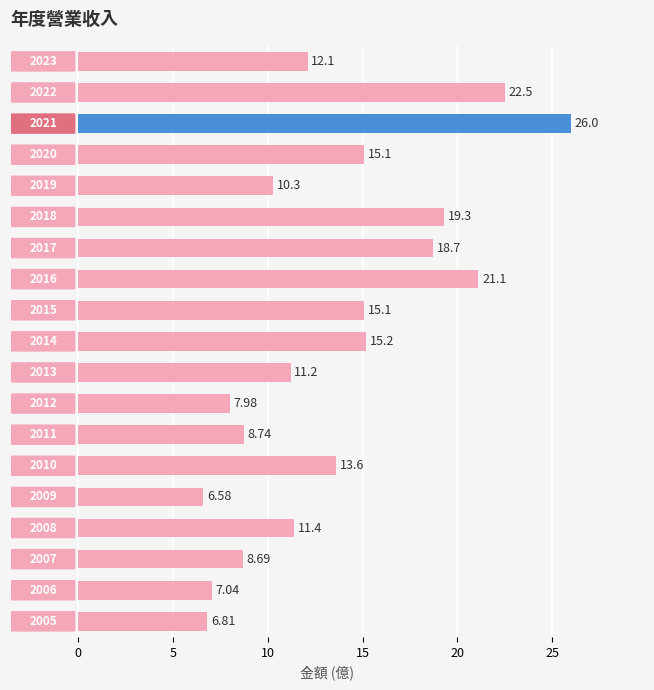

What is the smallest value displayed?

6.6